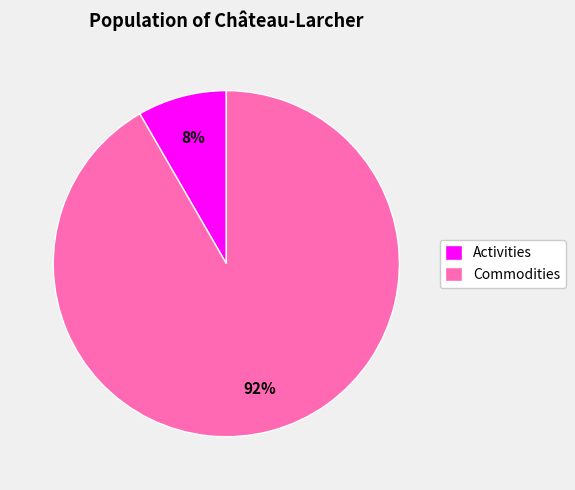

What percentage is the Activities slice, to the nearest percent?

8%